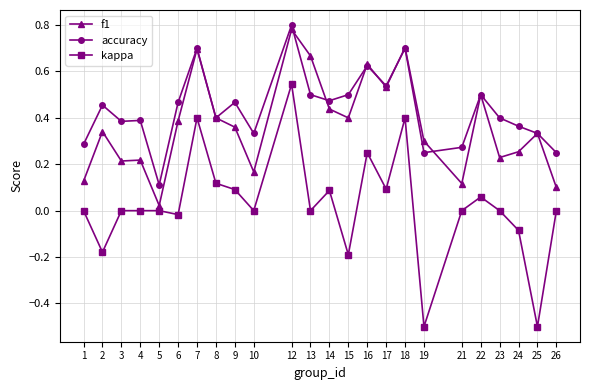

List the series in order of their overall mean, lowest first.

kappa, f1, accuracy